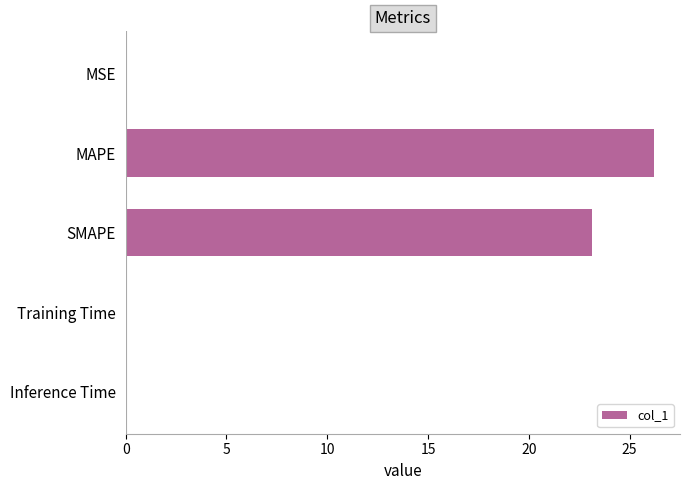

Between Training Time and MAPE, which is larger?

MAPE